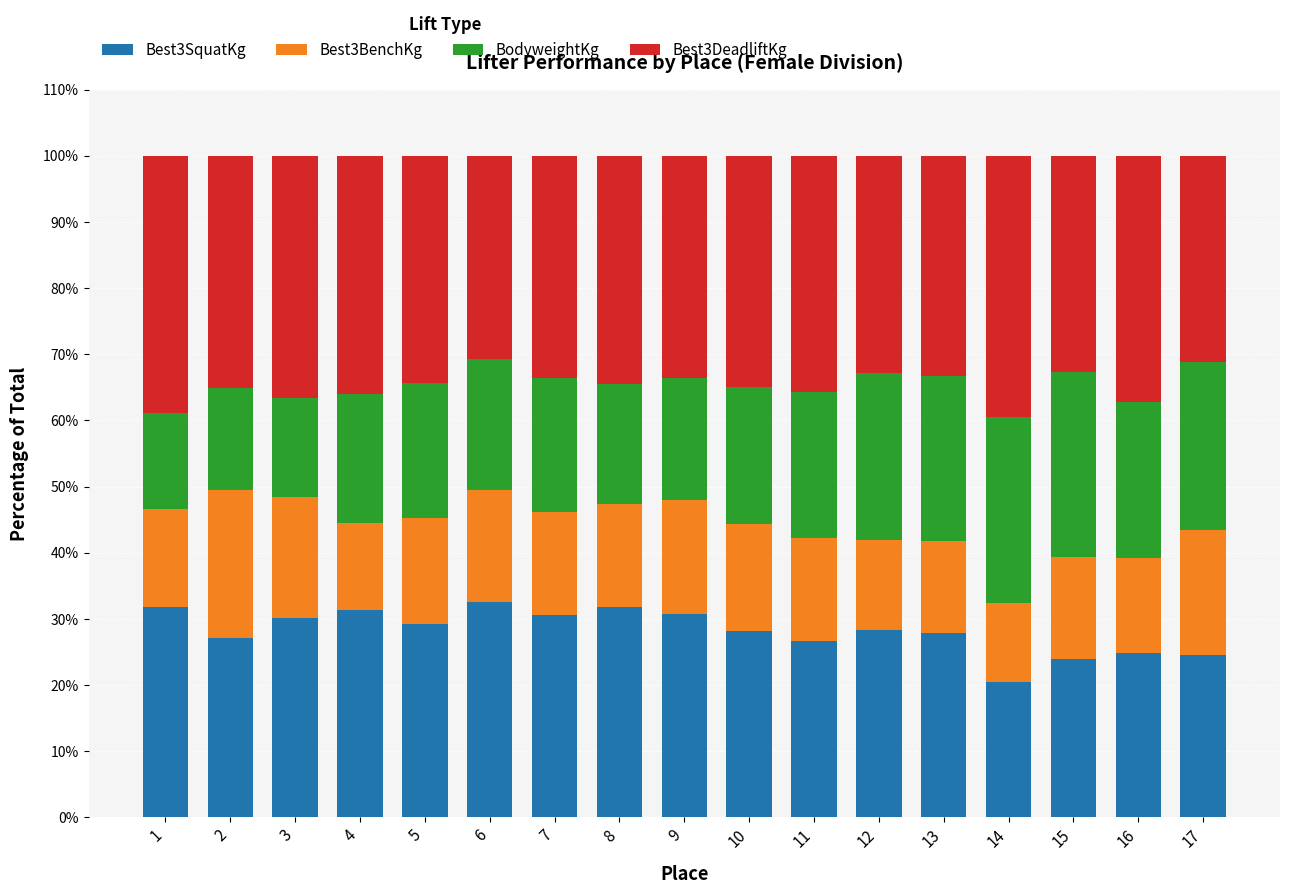

What is the difference between the second highest and minimum values in the Best3SquatKg series?

11.2